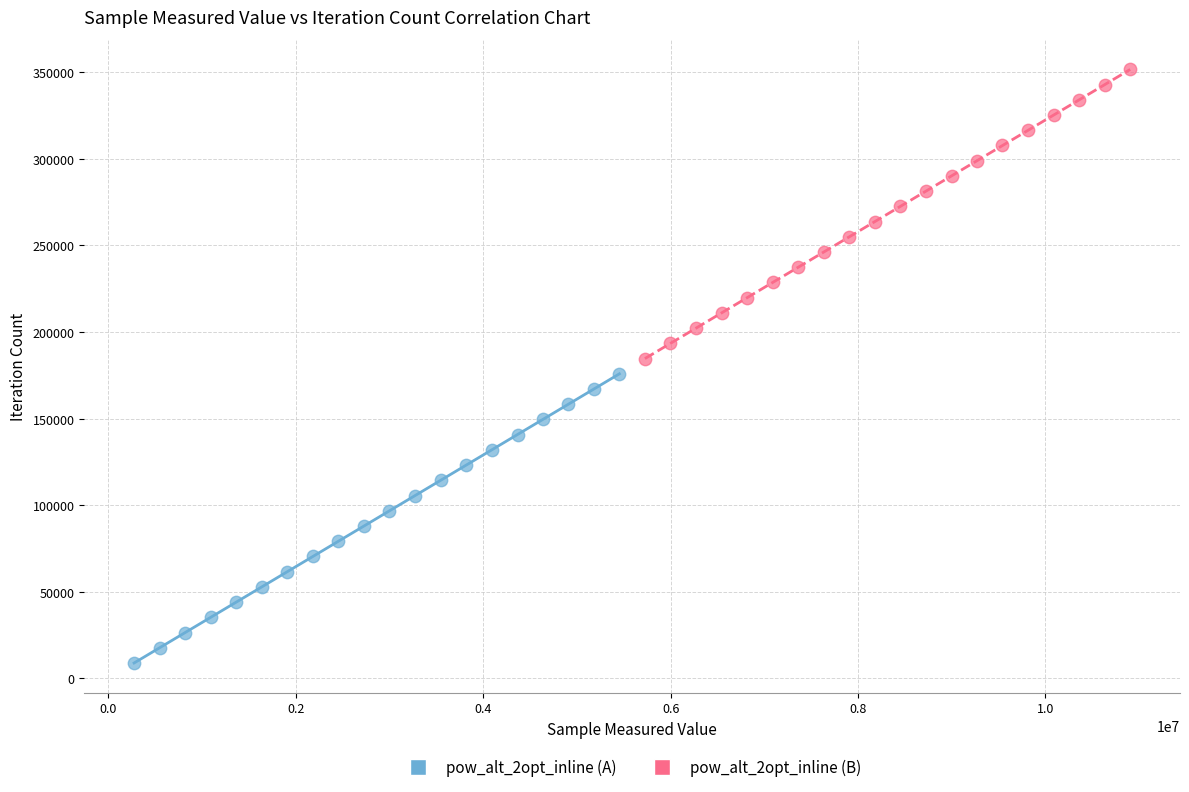

Which series contains the lowest Y value?

pow_alt_2opt_inline (A)